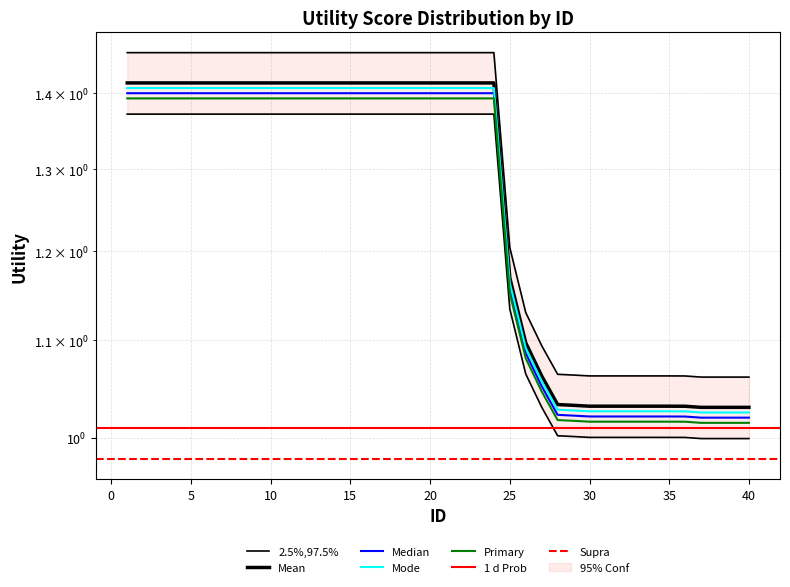

Which label corresponds to the smallest value in the chart?

37